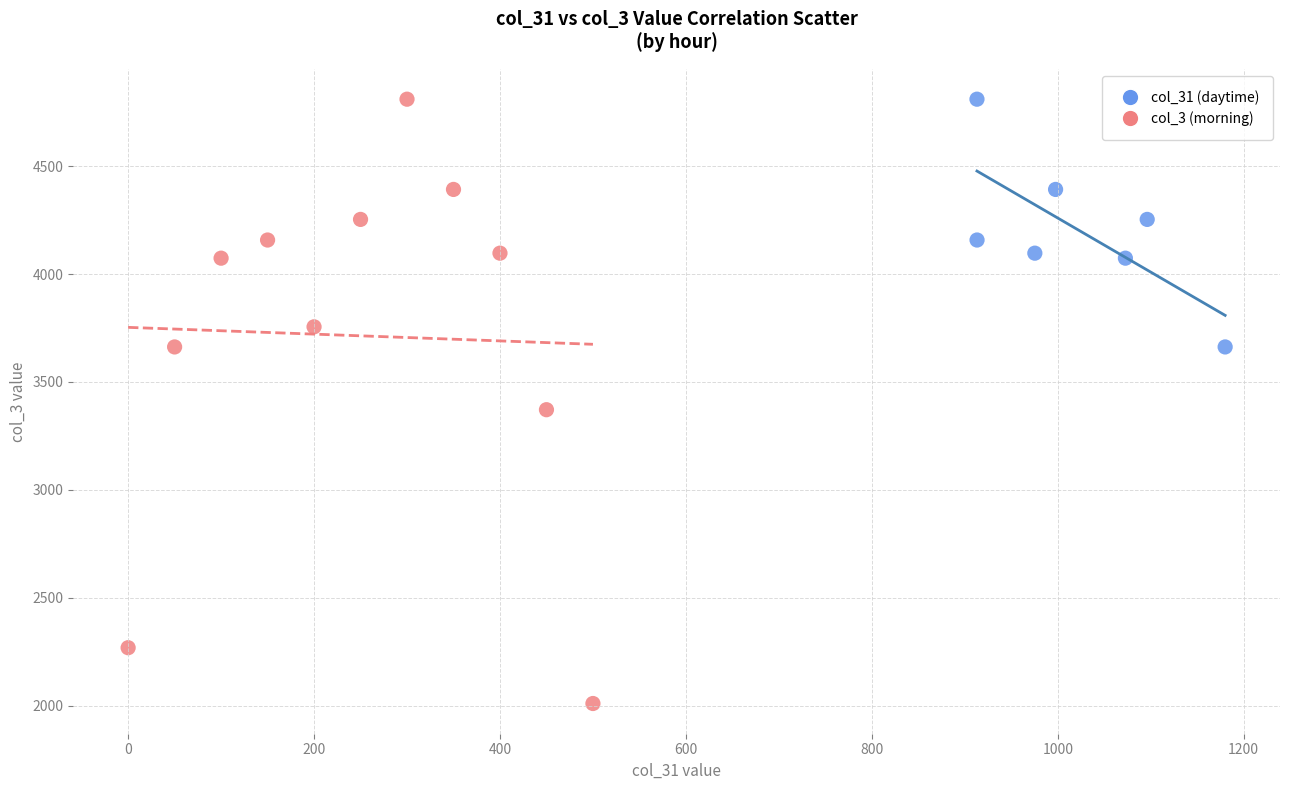

Which series has the widest spread of Y values?

col_3 (morning)